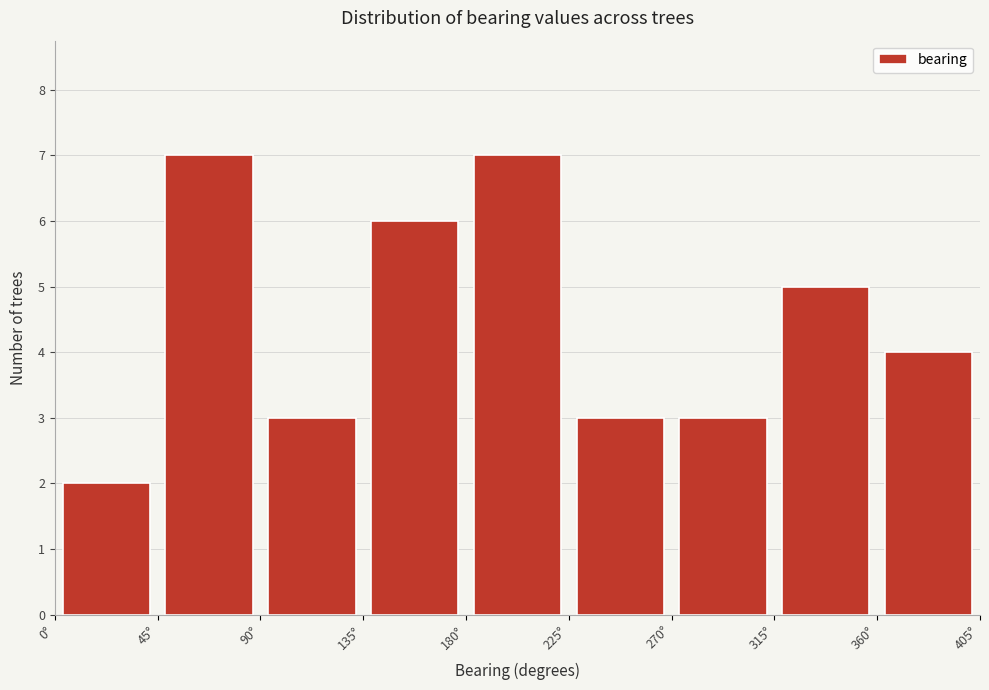

Reading left to right, transcribe this chart: for each bar, give the range it covers on the x-axis and its height. The values are not printed on the chart, so give them approximately, as read against the axis.

0 to 45: 2
45 to 90: 7
90 to 135: 3
135 to 180: 6
180 to 225: 7
225 to 270: 3
270 to 315: 3
315 to 360: 5
360 to 405: 4